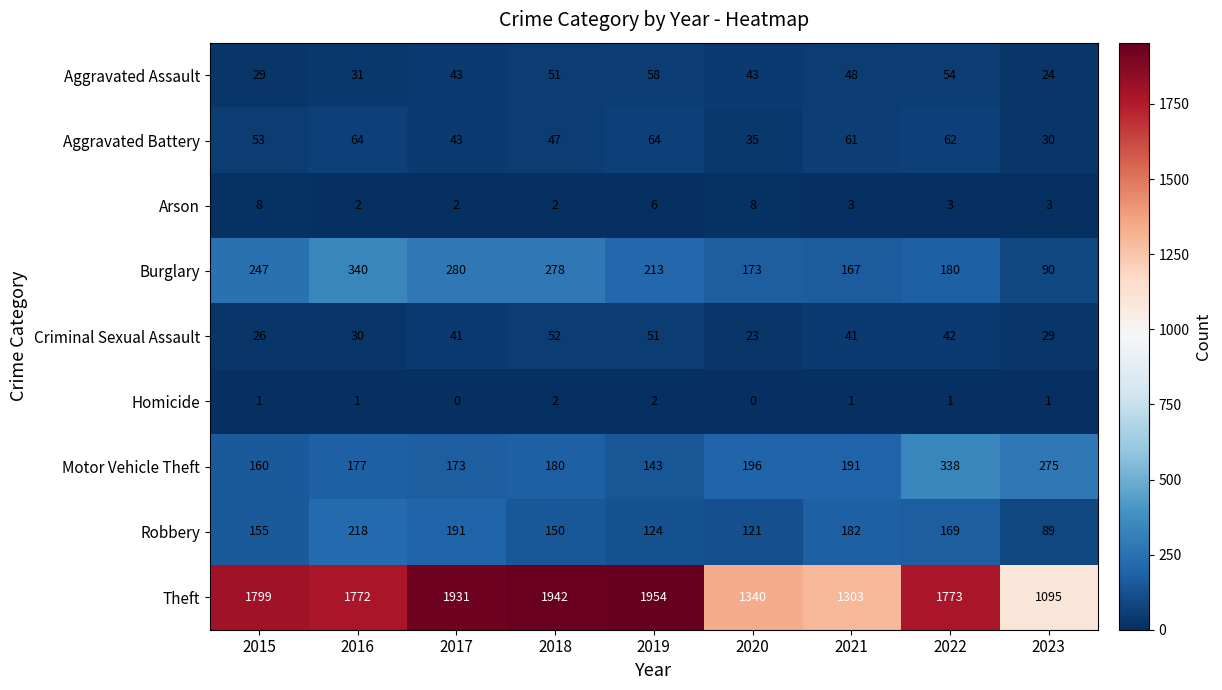

Rank the series at 2020 from highest to lowest value.

Theft, Motor Vehicle Theft, Burglary, Robbery, Aggravated Assault, Aggravated Battery, Criminal Sexual Assault, Arson, Homicide